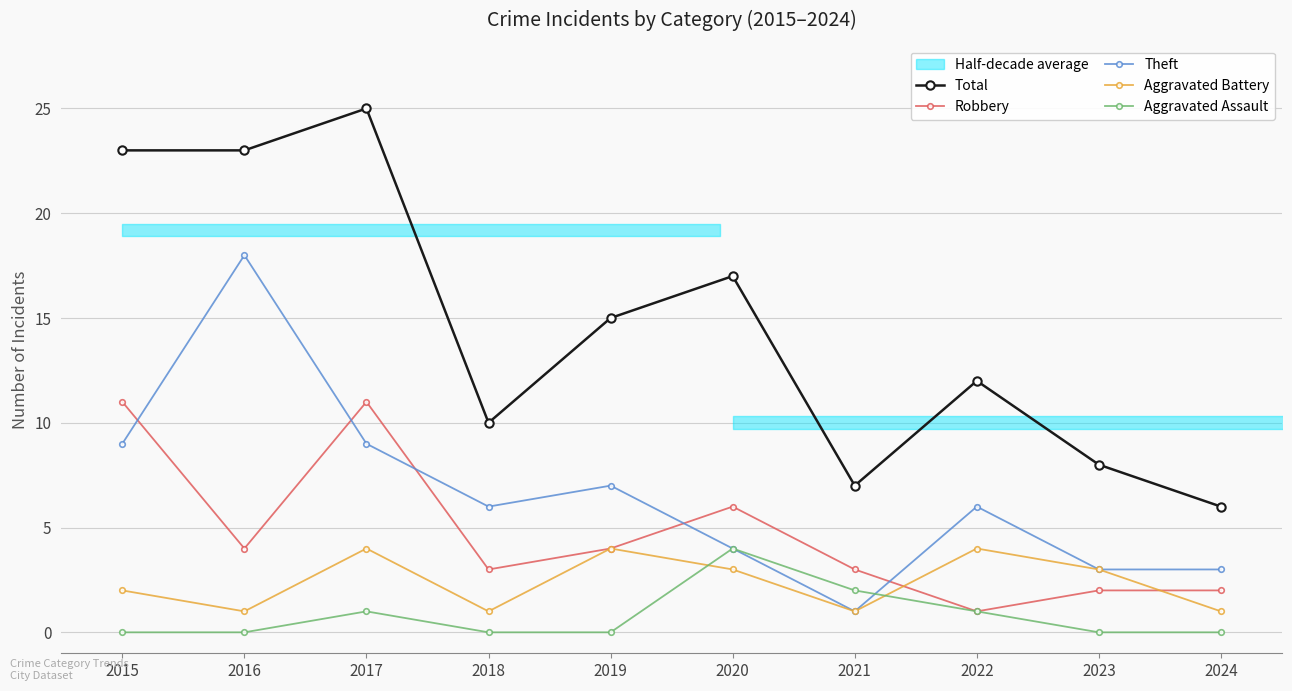

How many lines are shown in the chart?

5